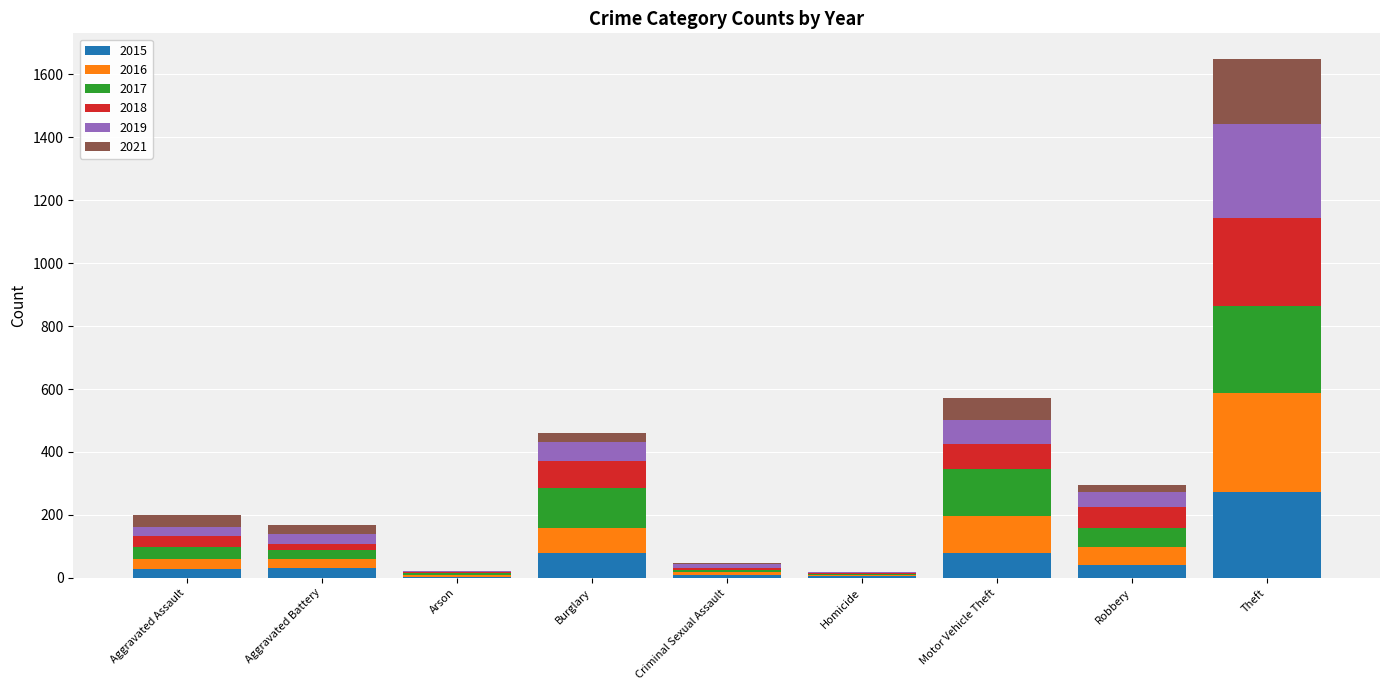

At which category is the sum across all series the highest?

Theft